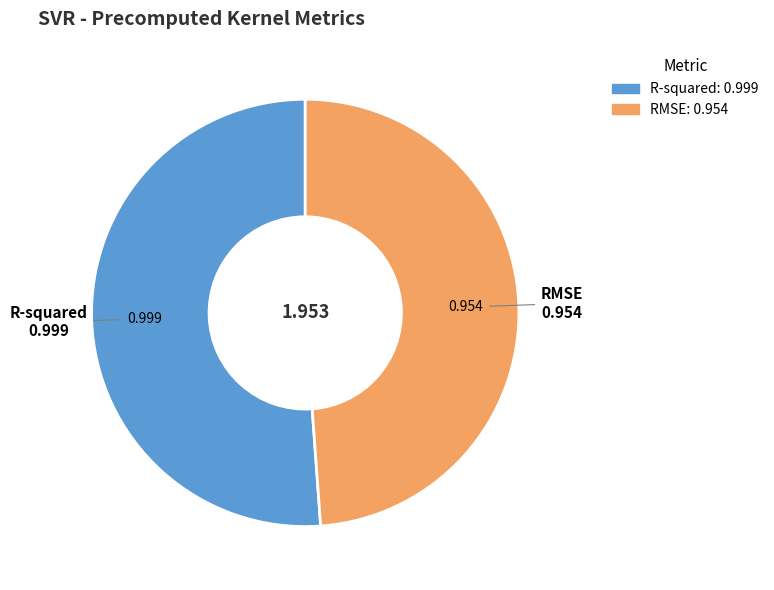

Combined, do R-squared and RMSE account for over 50%?

Yes